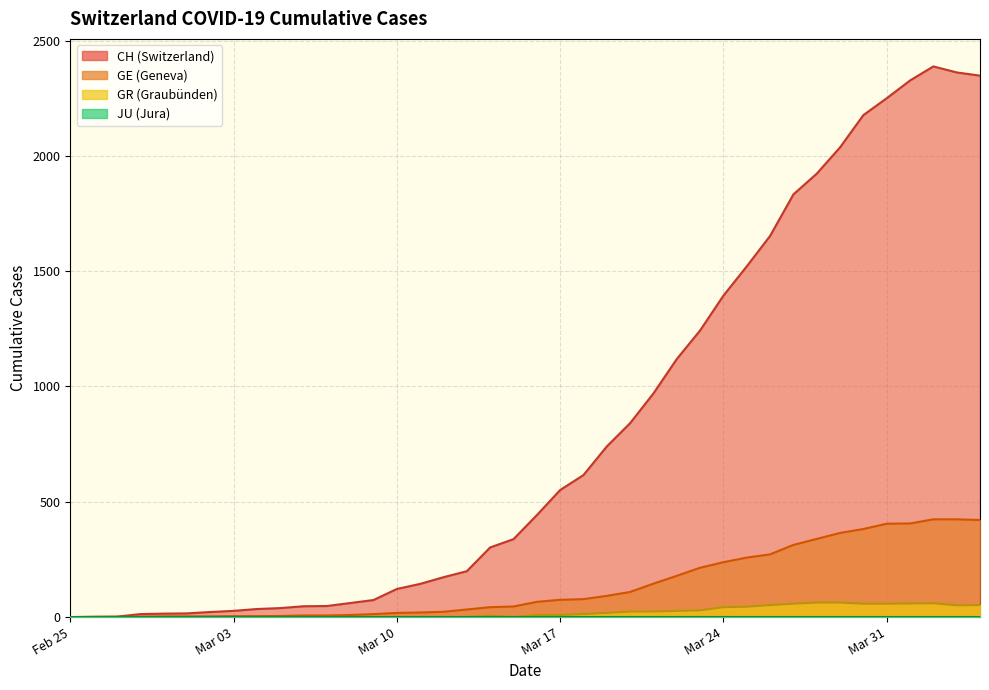

How many lines are shown in the chart?

4